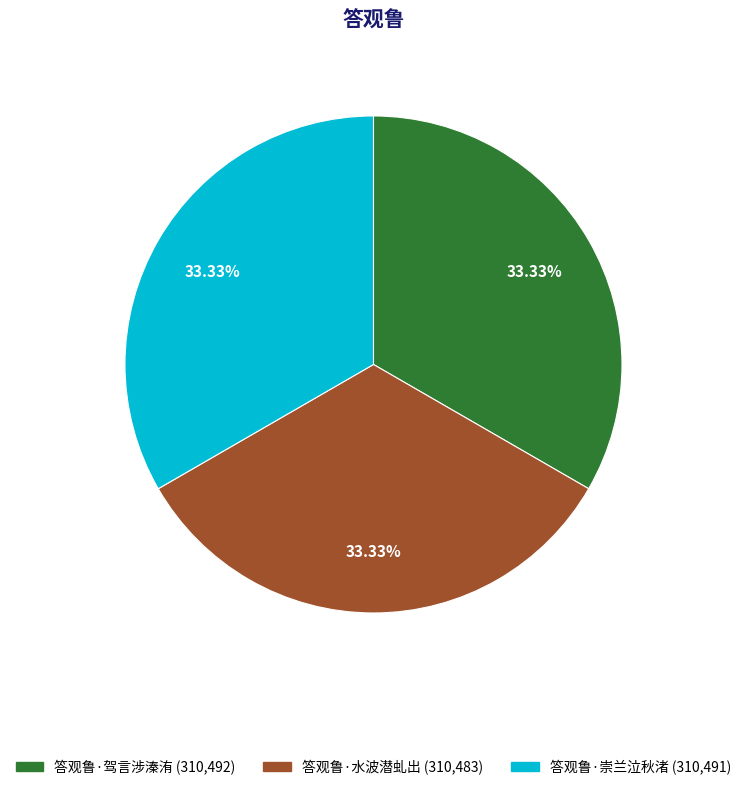

How many segments does this pie chart have?

3